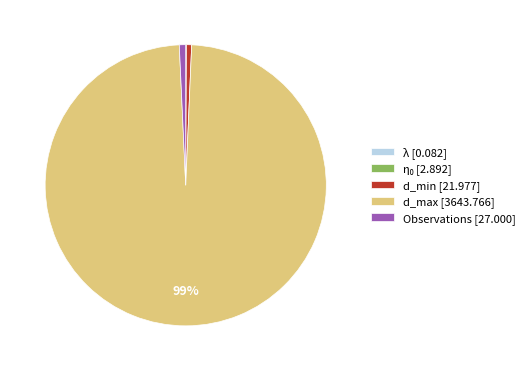

Which category accounts for the majority?

d_max [3643.766]